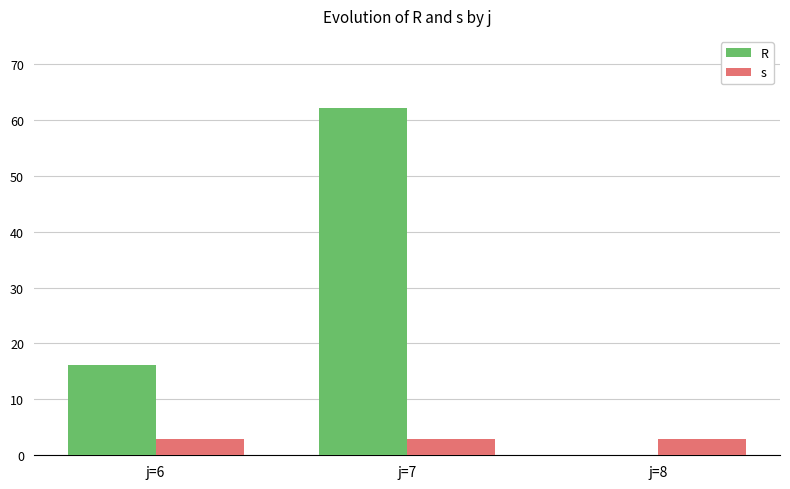

Where is R nearest to the value 31?

j=6